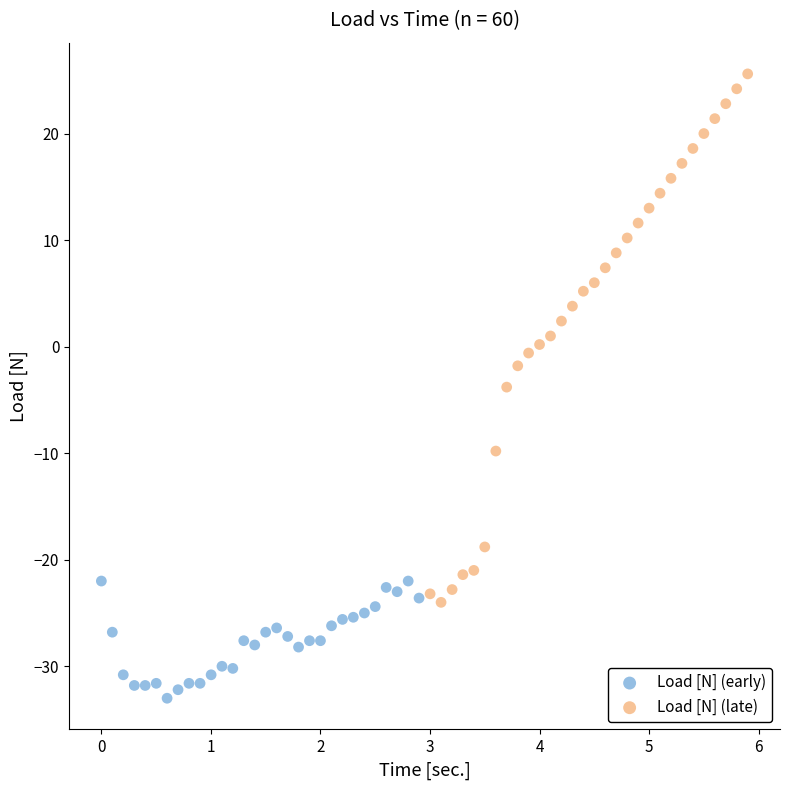

Which series reaches the maximum Y coordinate?

Load [N] (late)